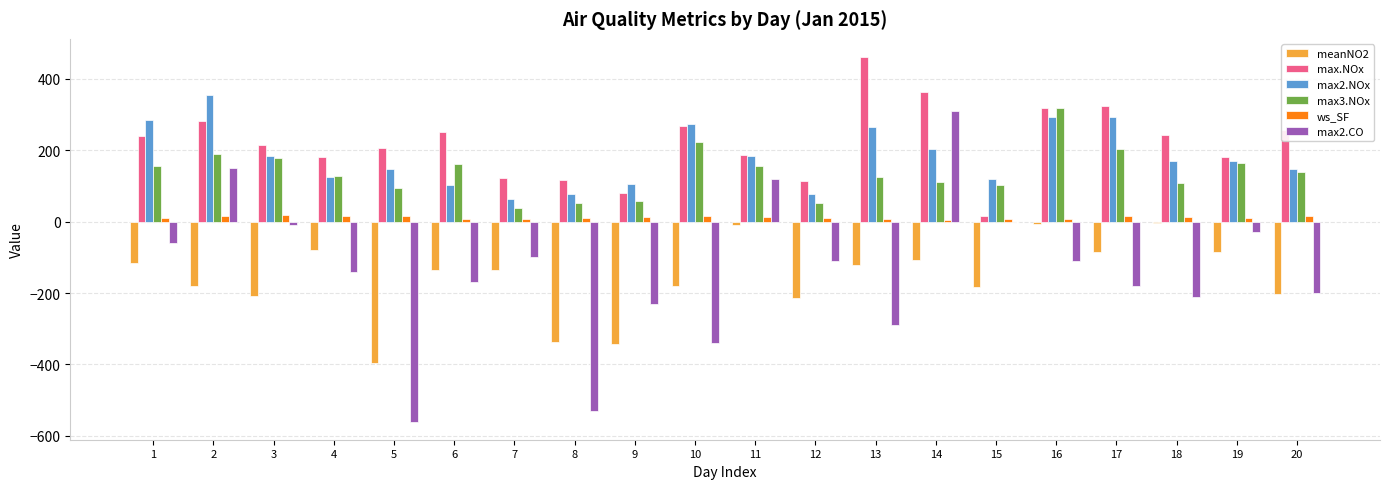

What is the maximum value shown in the chart?

461.0